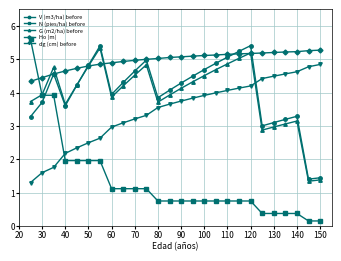

Which series ends up on top after the final intersection of V (m3/ha) before and dg (cm) before?

dg (cm) before